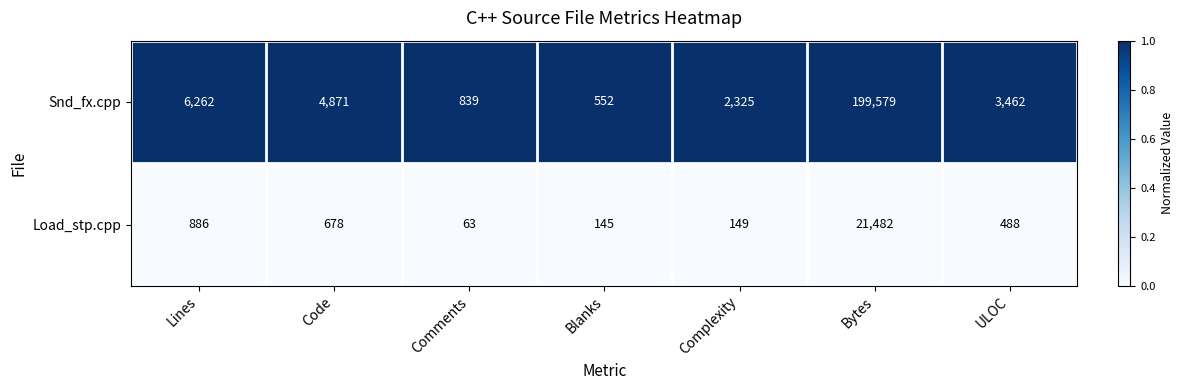

Rank the series by their average value, from lowest to highest.

Load_stp.cpp, Snd_fx.cpp